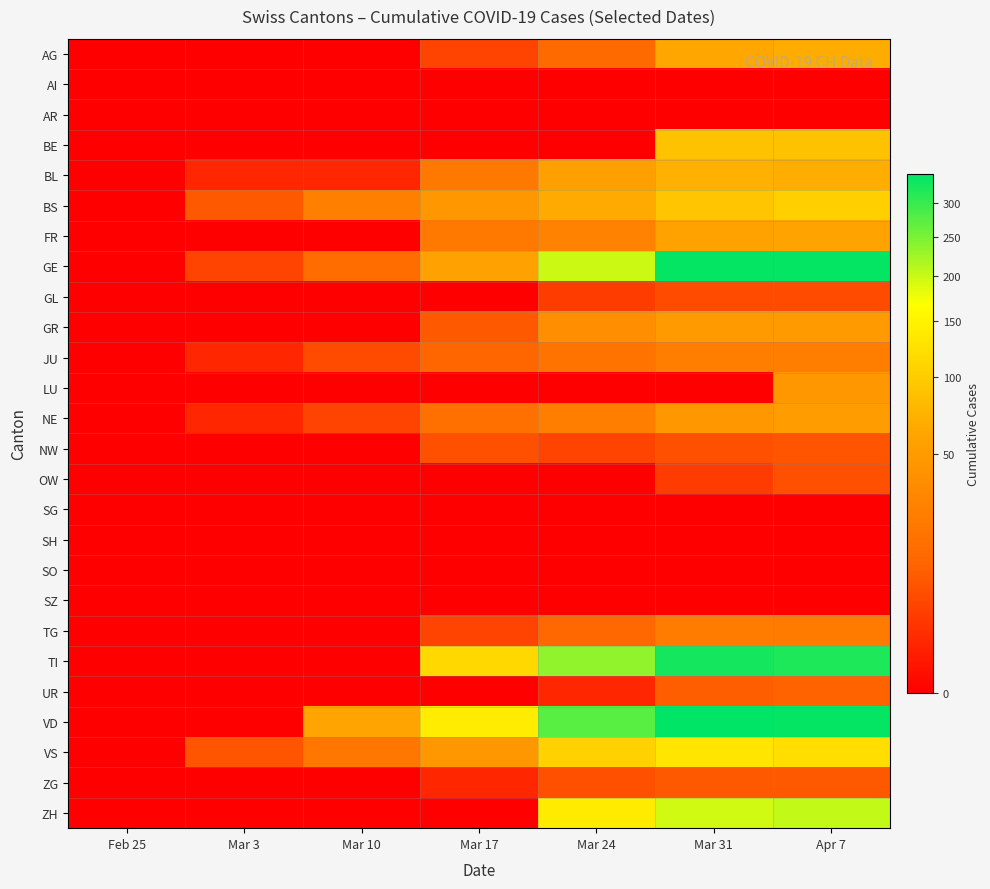

List the series in order of their peak value, lowest first.

AI, AR, SG, SH, SO, SZ, GL, OW, NW, ZG, UR, TG, JU, LU, GR, NE, FR, AG, BL, BE, BS, VS, ZH, TI, GE, VD